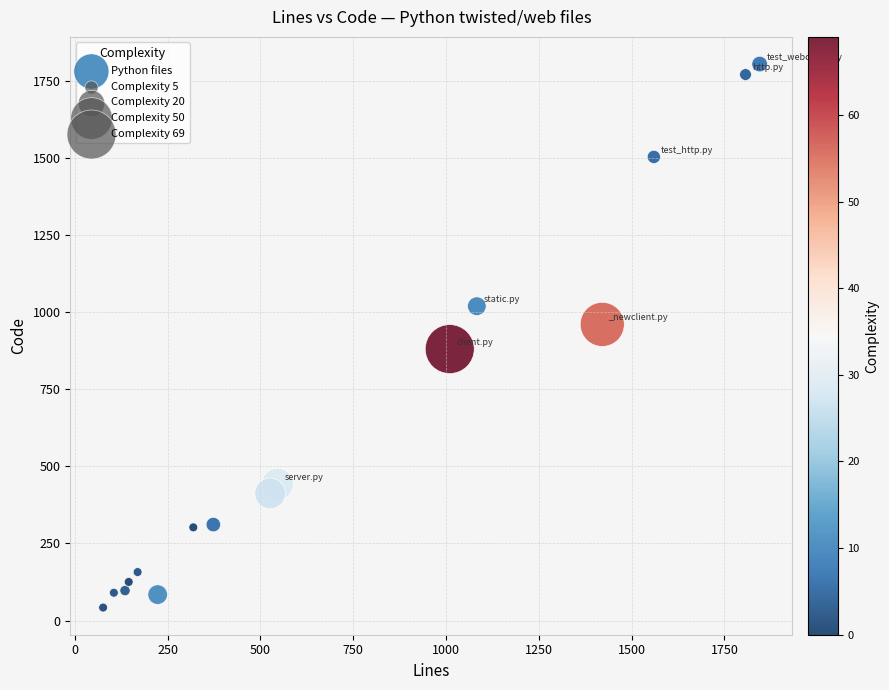

What is the range of Y values (max minus min)?

1762